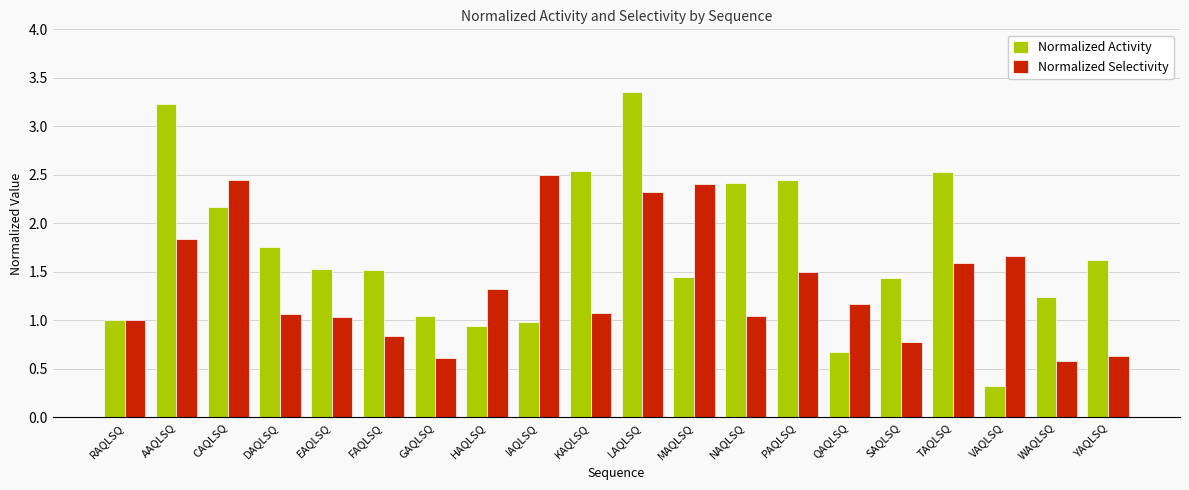

What is the approximate value of Normalized Selectivity at SAQLSQ?

0.8